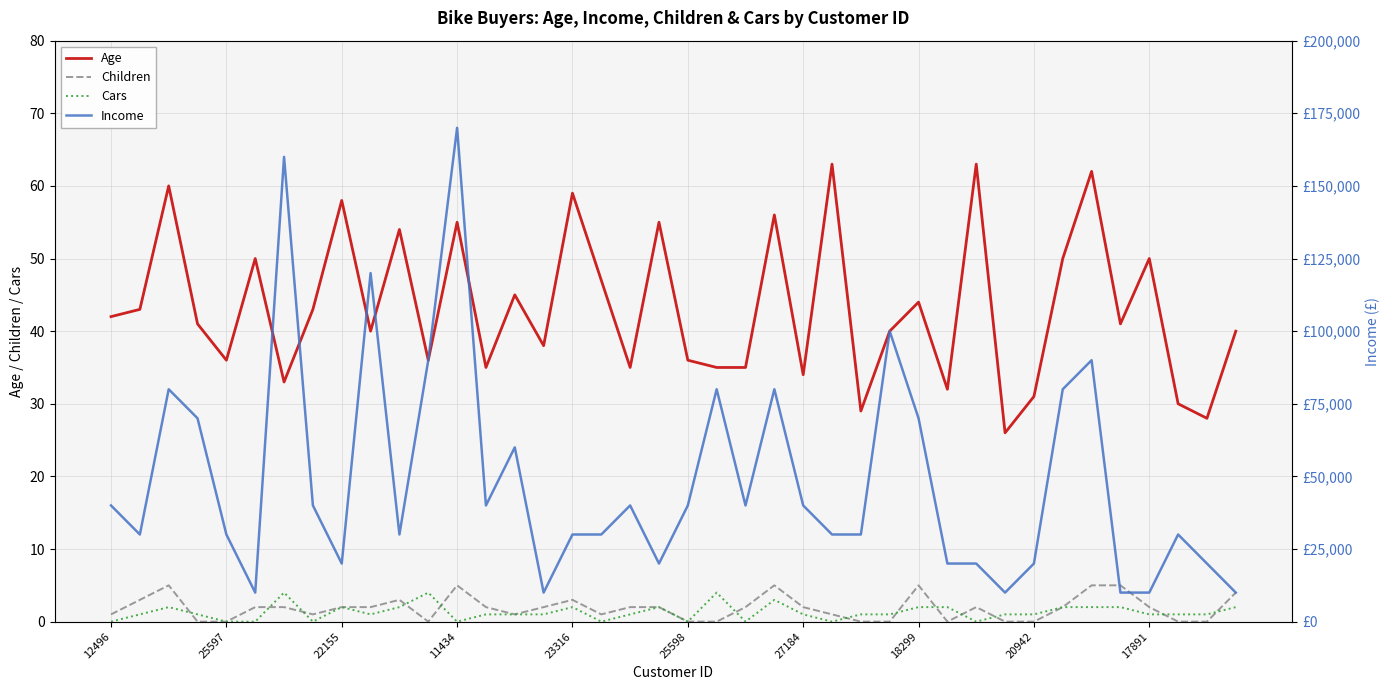

True or false: Age and Children cross at least once.

False